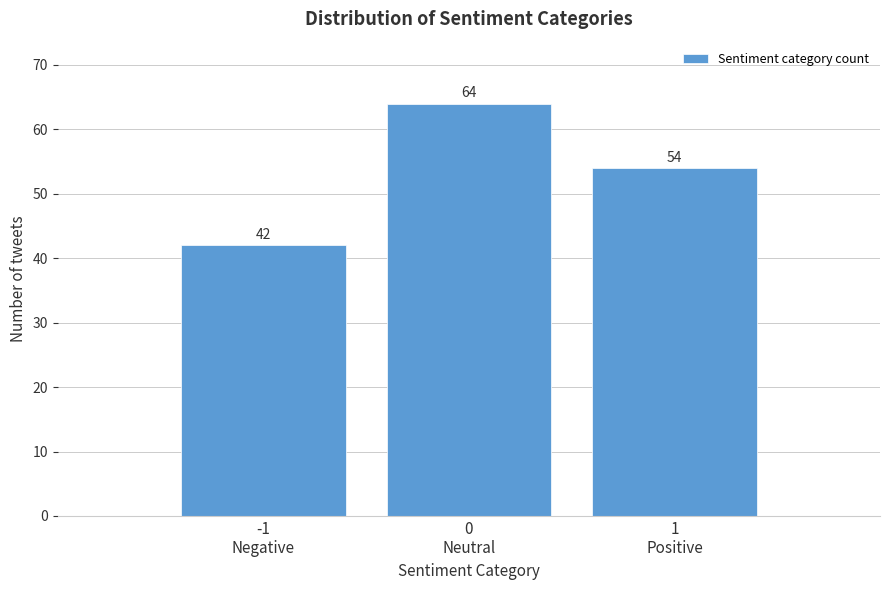

Reading right to left, transcribe all the data shown in this chart.

54	64	42